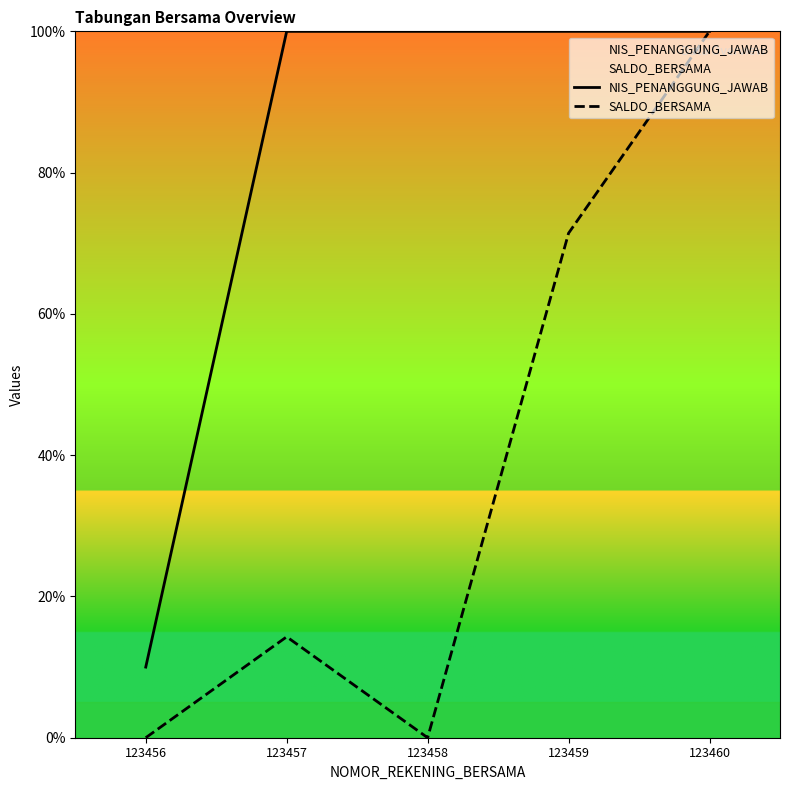

Between 123457 and 123460, which series saw the biggest shift?

SALDO_BERSAMA